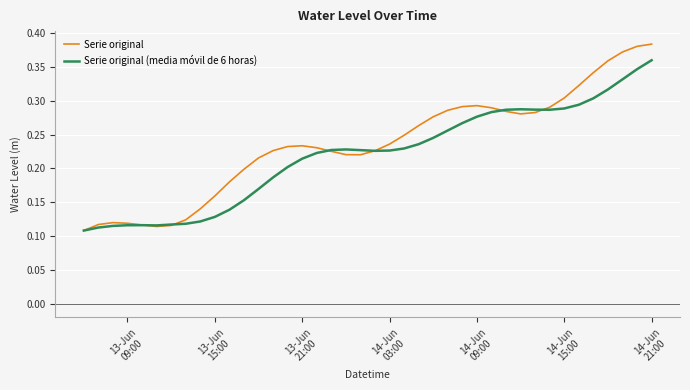

At how many categories does at least one series exceed 0?

40